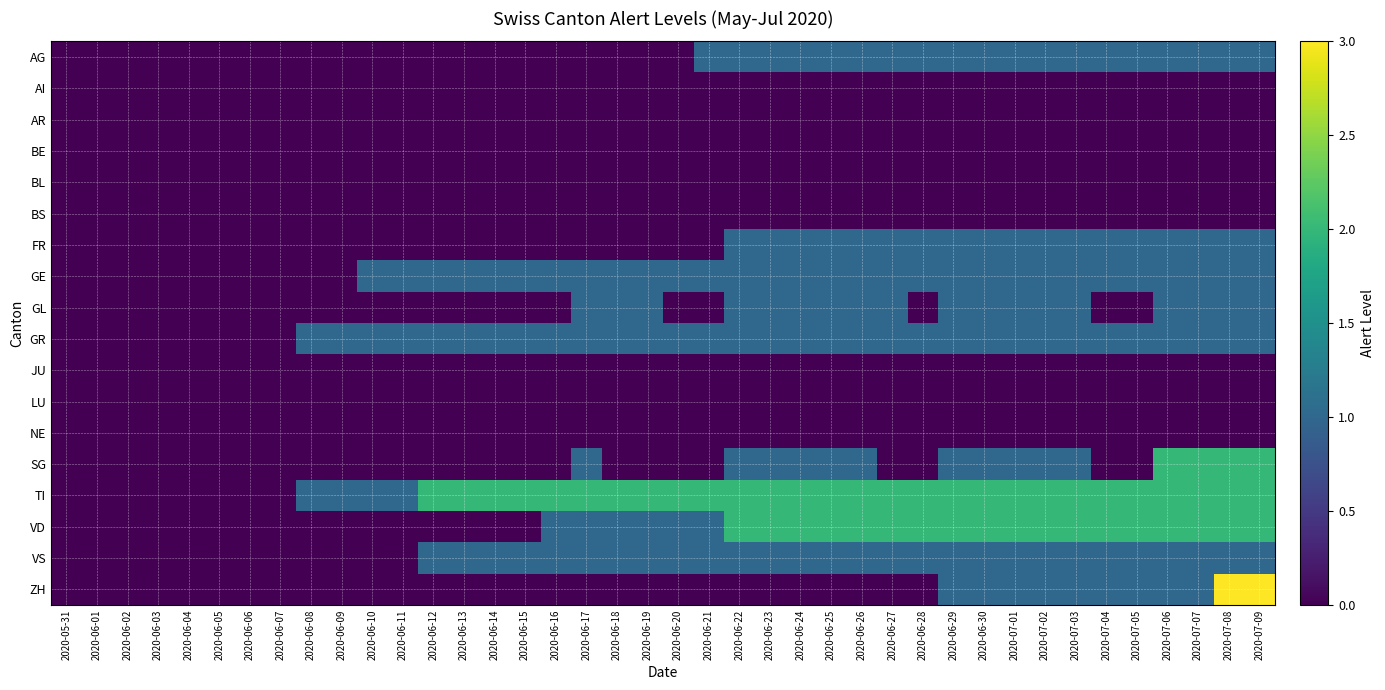

What is the total value across all series at 2020-07-09?

15